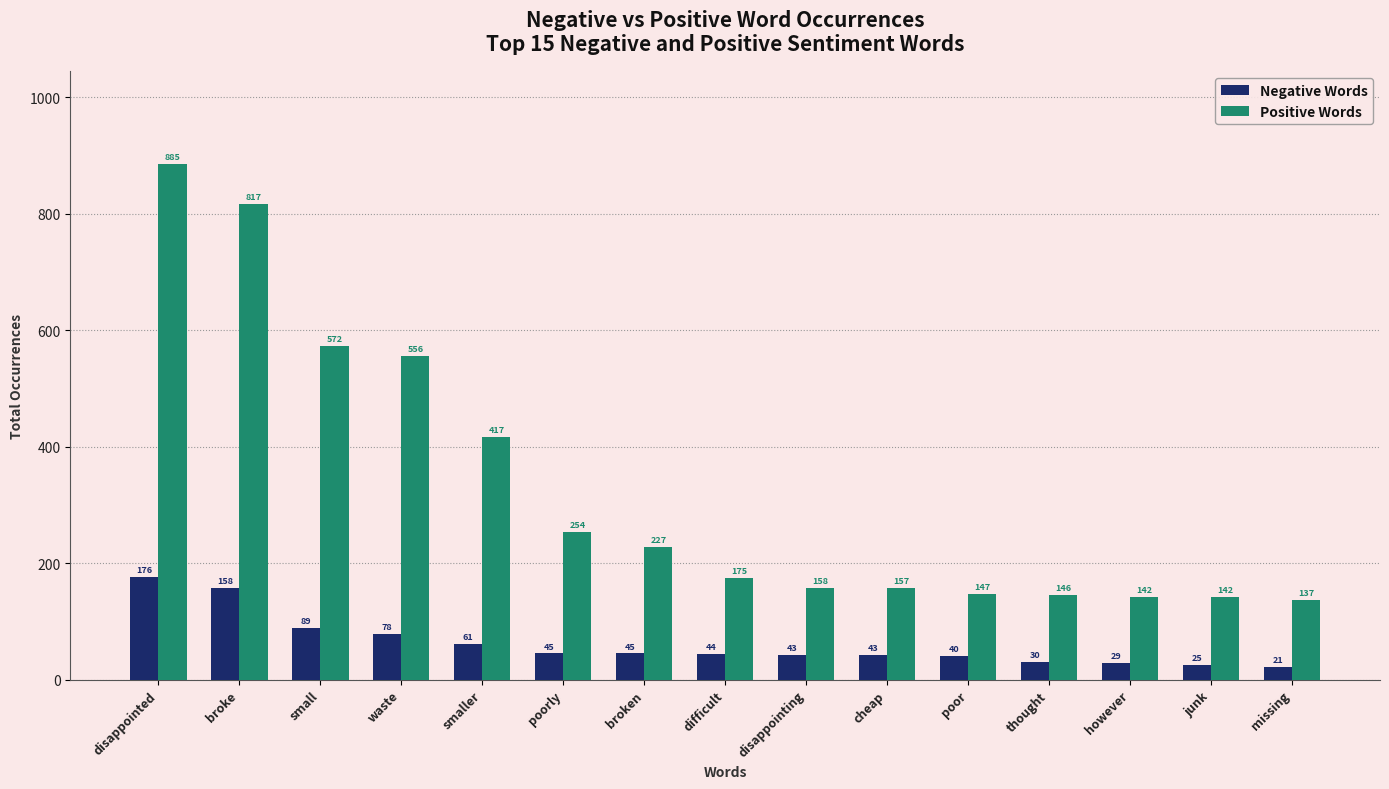

What is the value of the Negative Words bar at the 14th from the left?

25